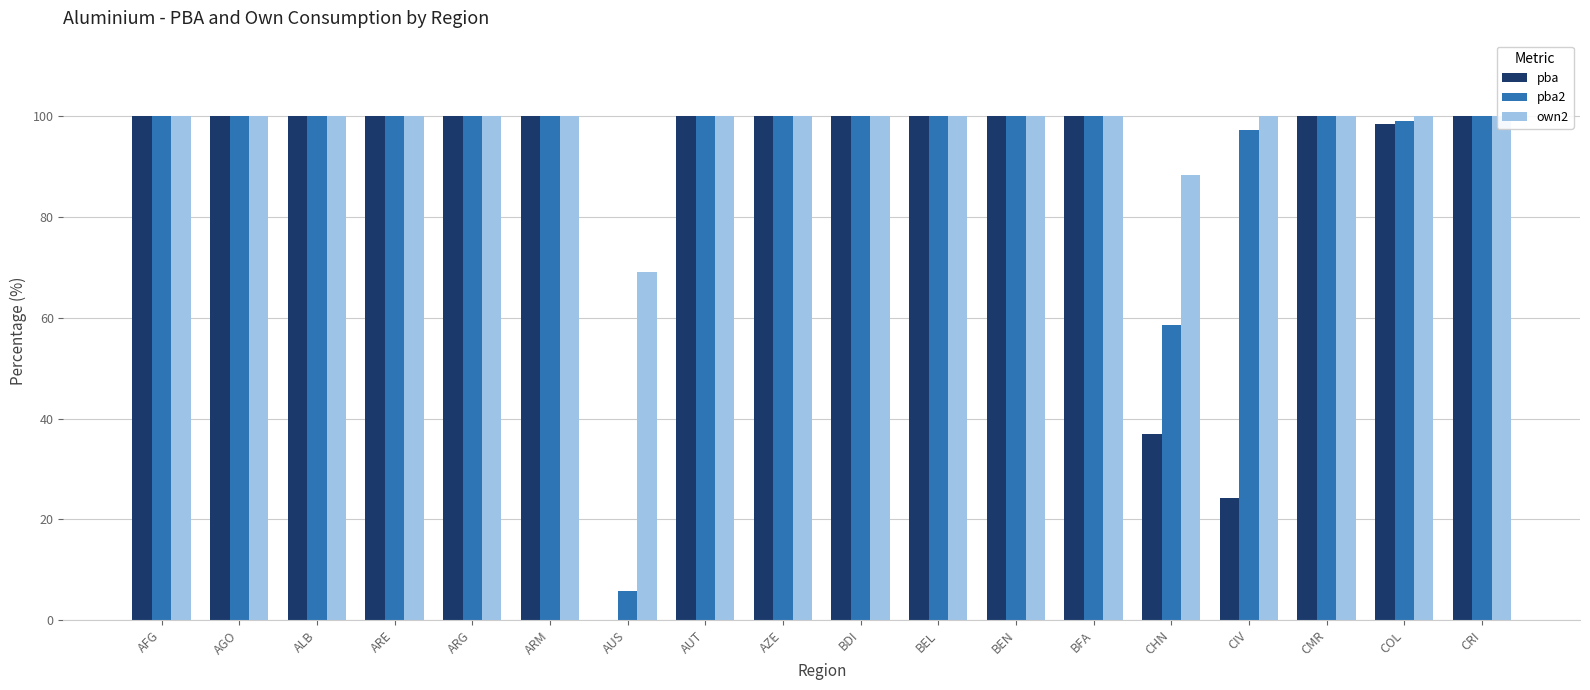

How many data points in pba are less than 100?

4